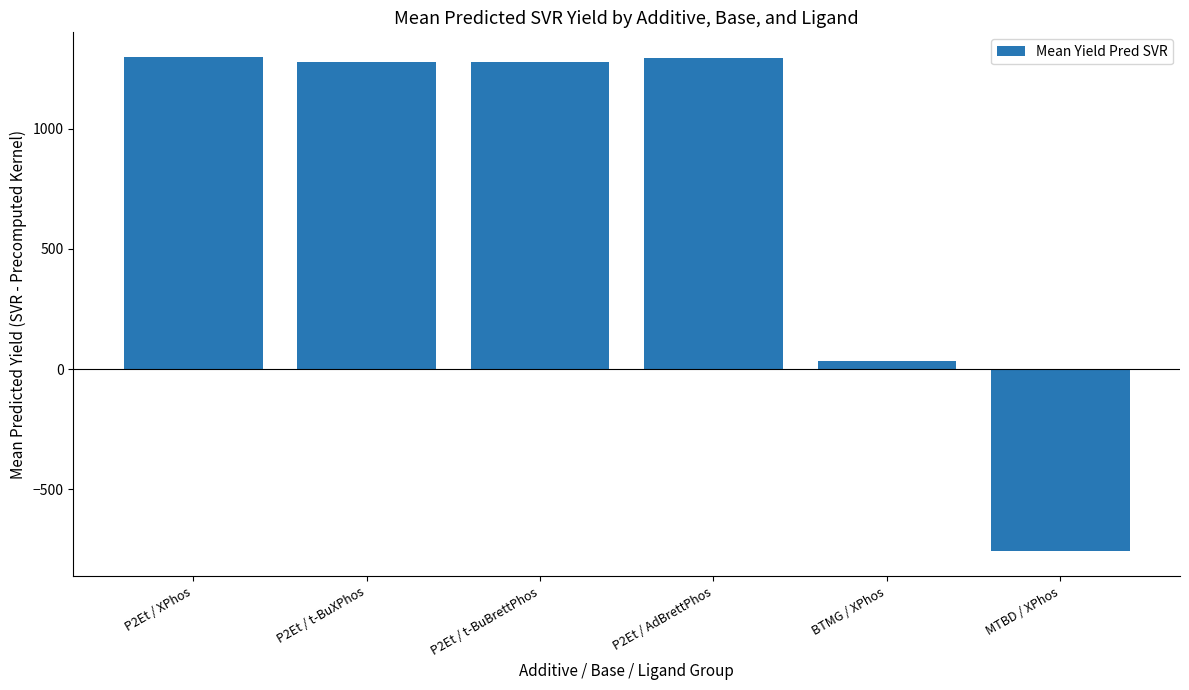

What is the difference between the values at P2Et / t-BuBrettPhos and MTBD / XPhos?

2034.6